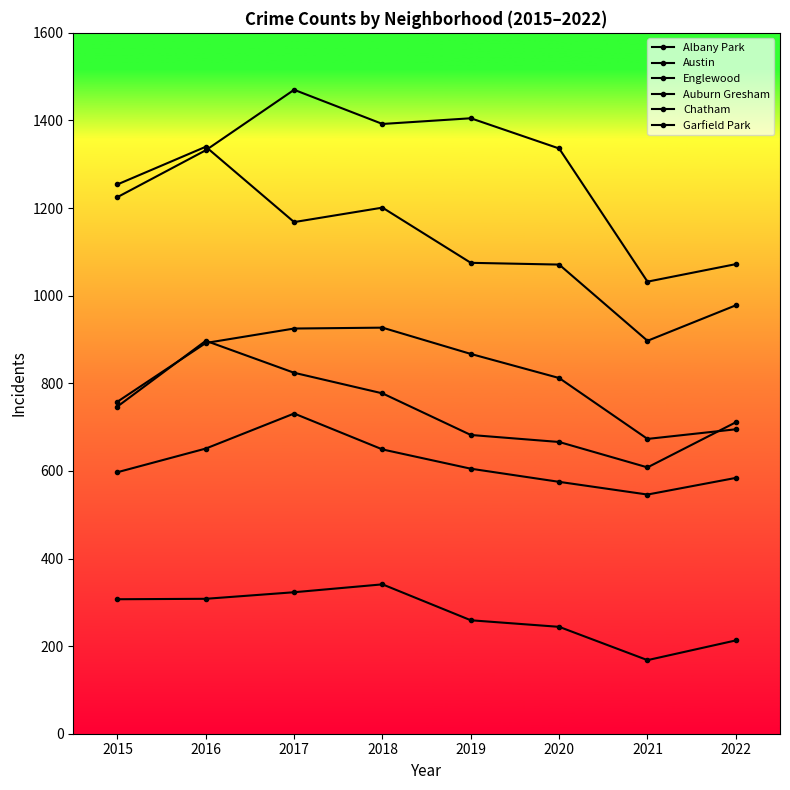

True or false: Chatham and Austin cross at least once.

False